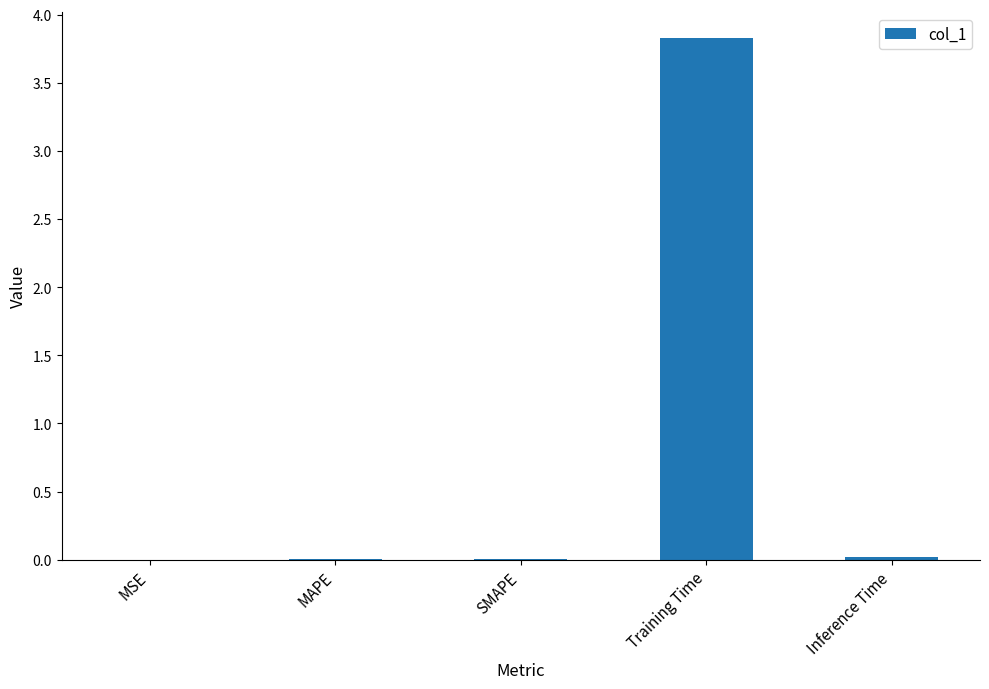

Count the number of categories in the chart.

5